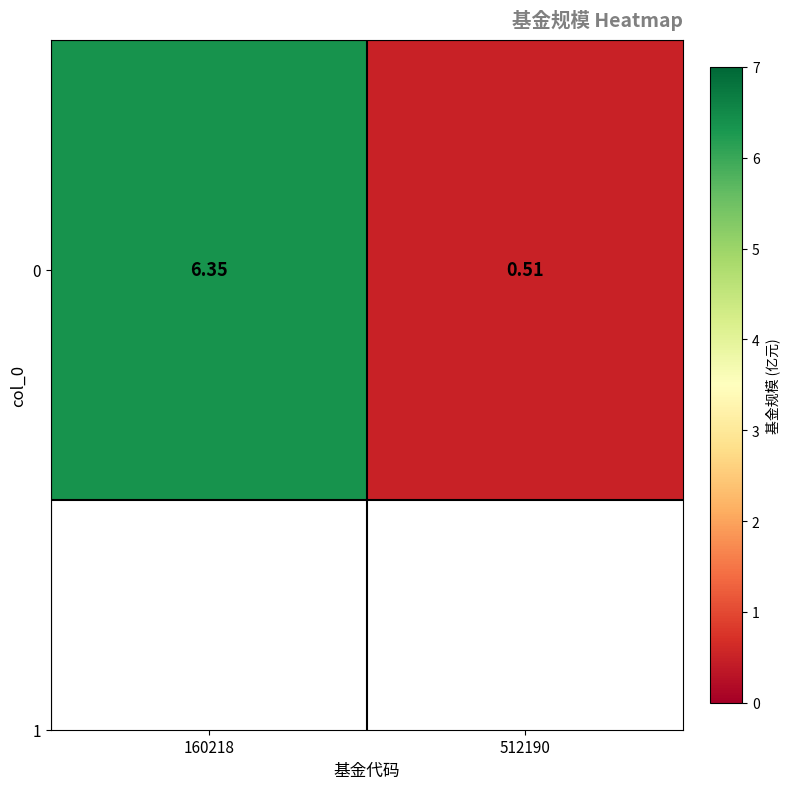

What is the difference between the maximum and minimum values?

5.8